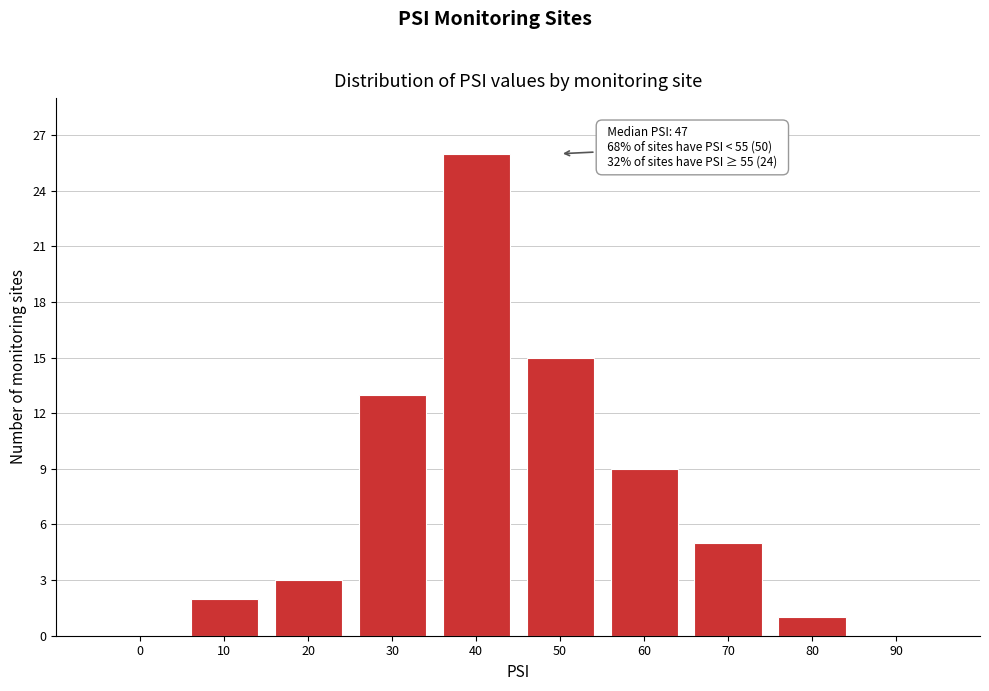

Reading left to right, extract all data points from this chart.

0=0	10=2	20=3	30=13	40=26	50=15	60=9	70=5	80=1	90=0